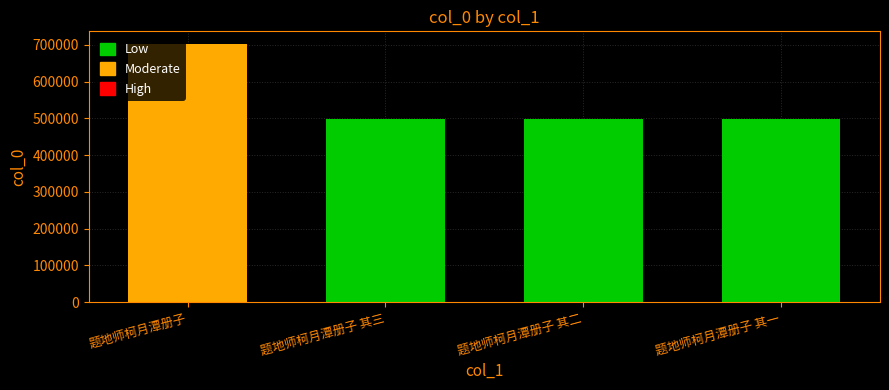

The value at 题地师柯月潭册子 is 359178. True or false?

False